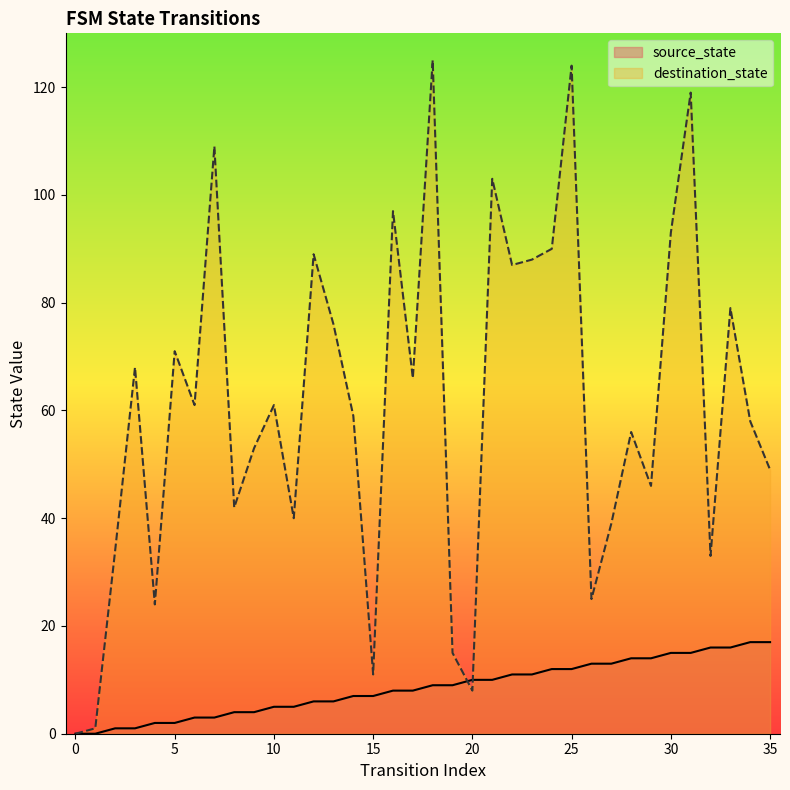

Reading left to right, what are all the values shown in this chart?

source_state: 0=0	1=0	2=1	3=1	4=2	5=2	6=3	7=3	8=4	9=4	10=5	11=5	12=6	13=6	14=7	15=7	16=8	17=8	18=9	19=9	20=10	21=10	22=11	23=11	24=12	25=12	26=13	27=13	28=14	29=14	30=15	31=15	32=16	33=16	34=17	35=17
destination_state: 0=0	1=1	2=34	3=68	4=24	5=71	6=61	7=109	8=42	9=53	10=61	11=40	12=89	13=76	14=59	15=11	16=97	17=66	18=125	19=15	20=8	21=103	22=87	23=88	24=90	25=124	26=25	27=39	28=56	29=46	30=93	31=119	32=33	33=79	34=58	35=49